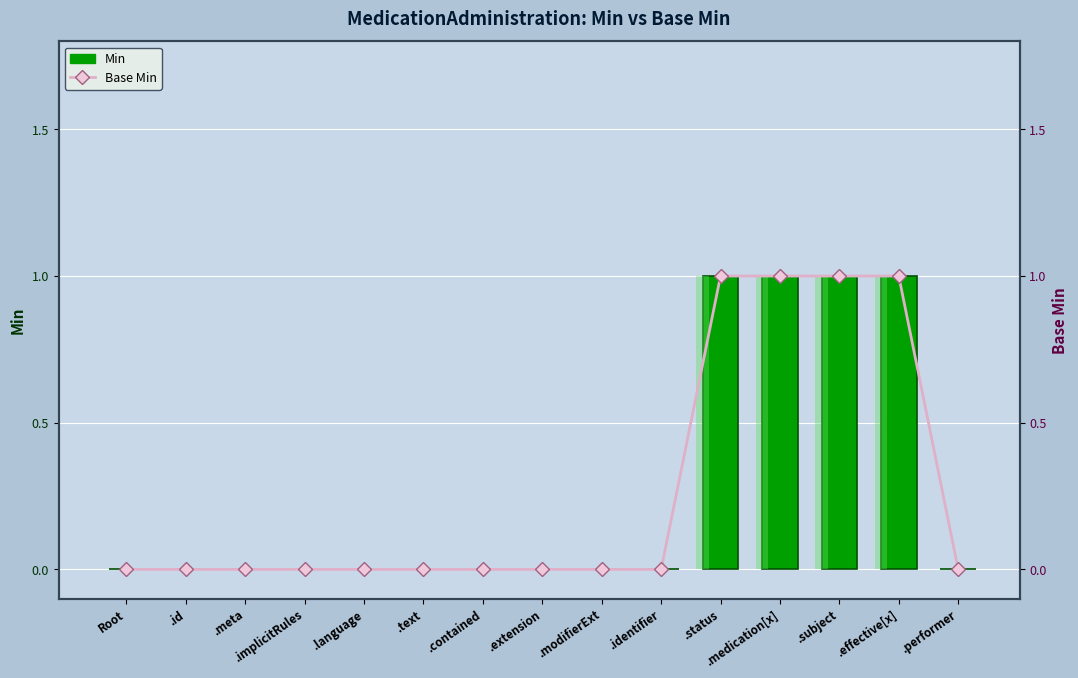

Which category has the highest value across all series?

.status